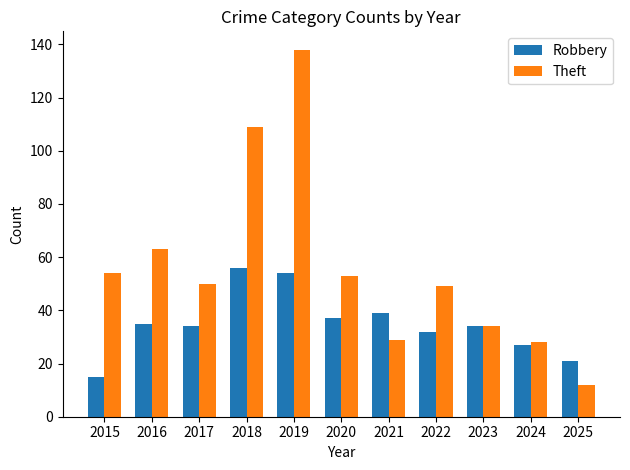

Is the value of Theft at 2015 greater than the value of Robbery at 2023?

Yes